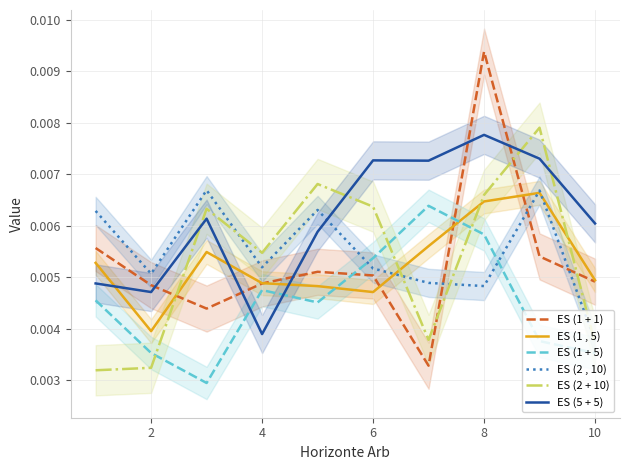

Which series ends up on top after the final intersection of ES (1 + 1) and ES (2 + 10)?

ES (1 + 1)